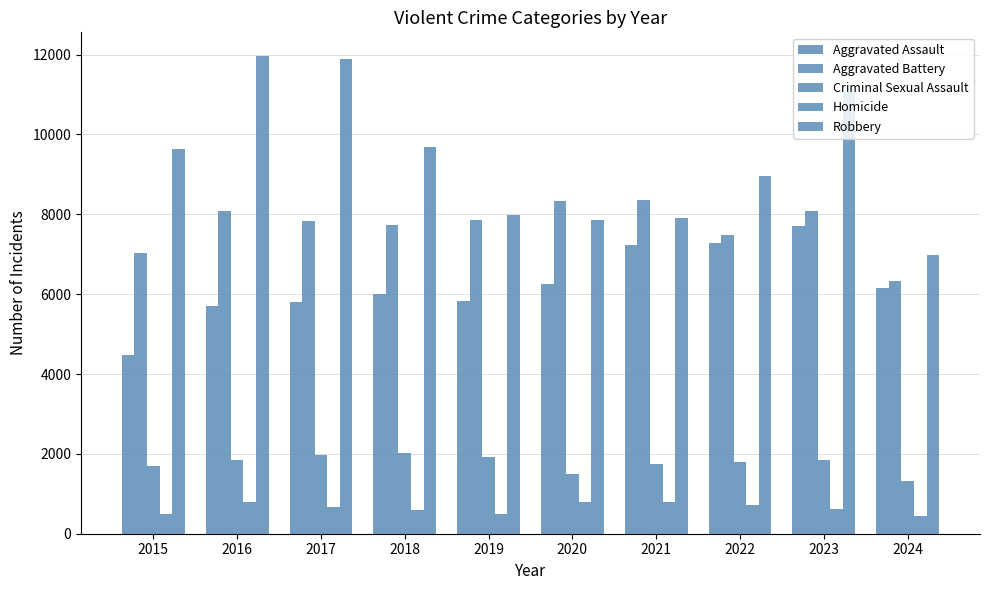

The value of Aggravated Battery at 2023 is 8077. True or false?

True